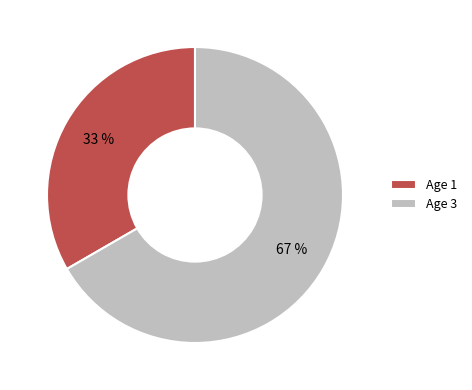

How many slices are in this pie chart?

2